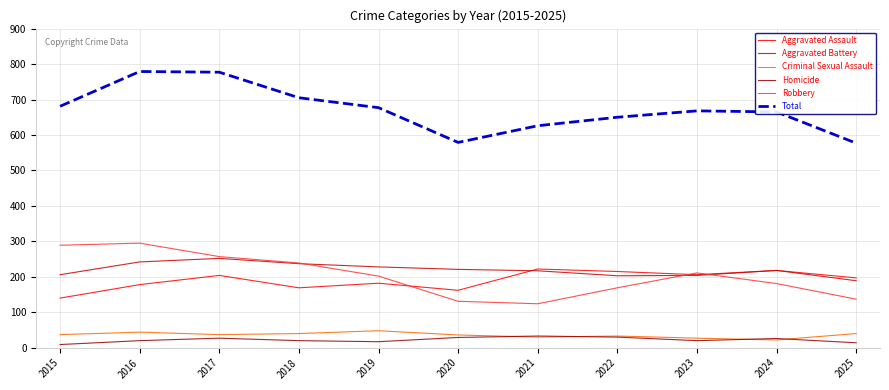

The Criminal Sexual Assault series shows 22 at 2024. True or false?

True